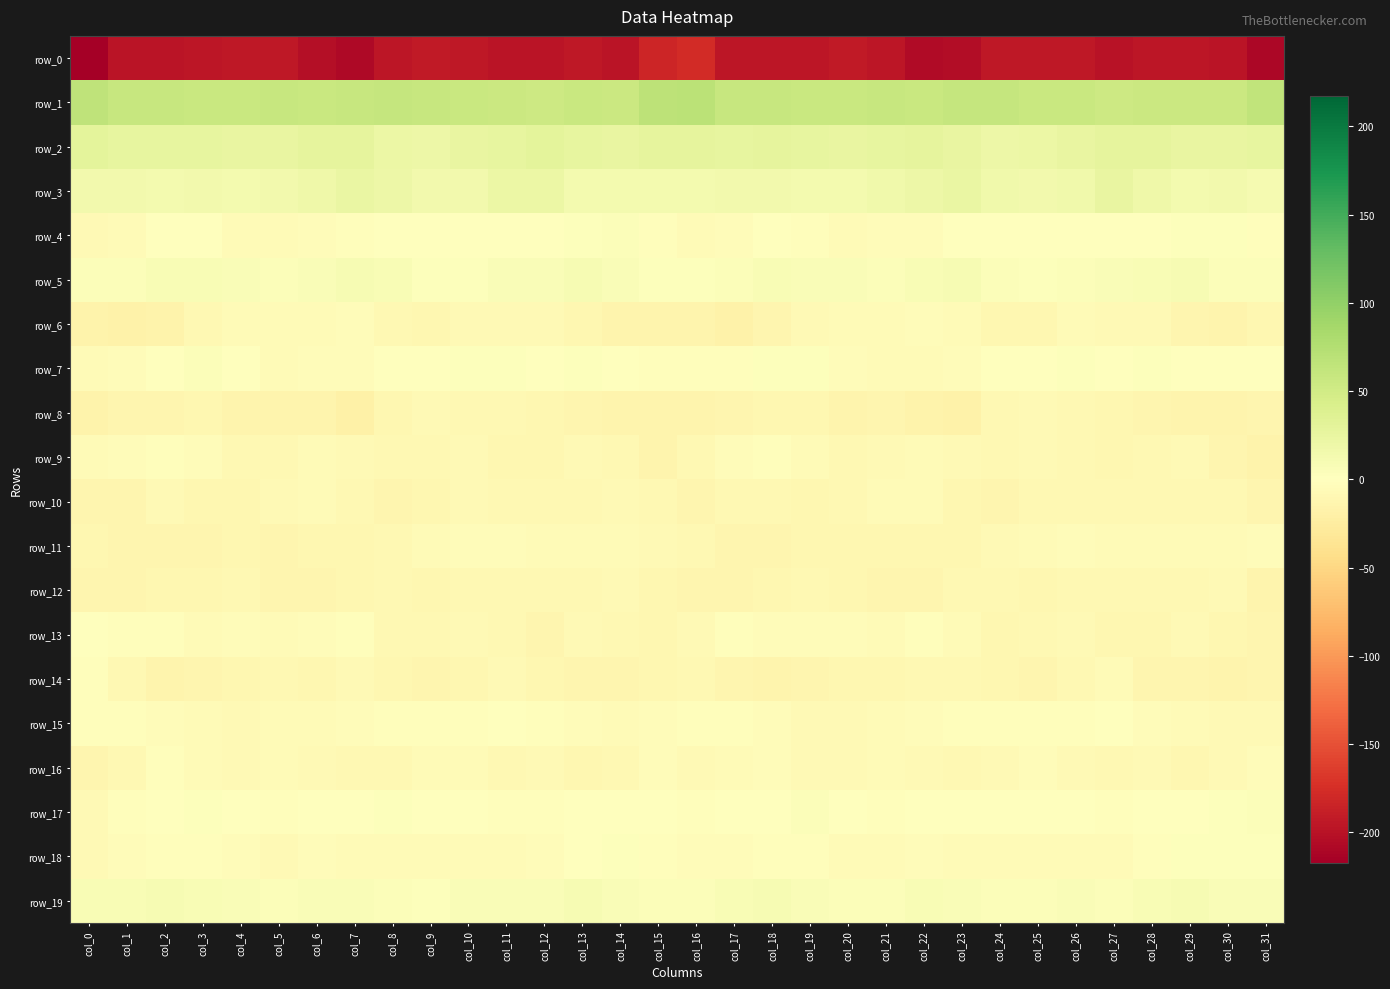

Rank the categories by row_0 value from lowest to highest.

col_0, col_31, col_7, col_22, col_23, col_6, col_27, col_30, col_11, col_12, col_1, col_2, col_14, col_21, col_8, col_17, col_18, col_29, col_28, col_3, col_19, col_13, col_26, col_5, col_4, col_25, col_24, col_10, col_9, col_20, col_15, col_16